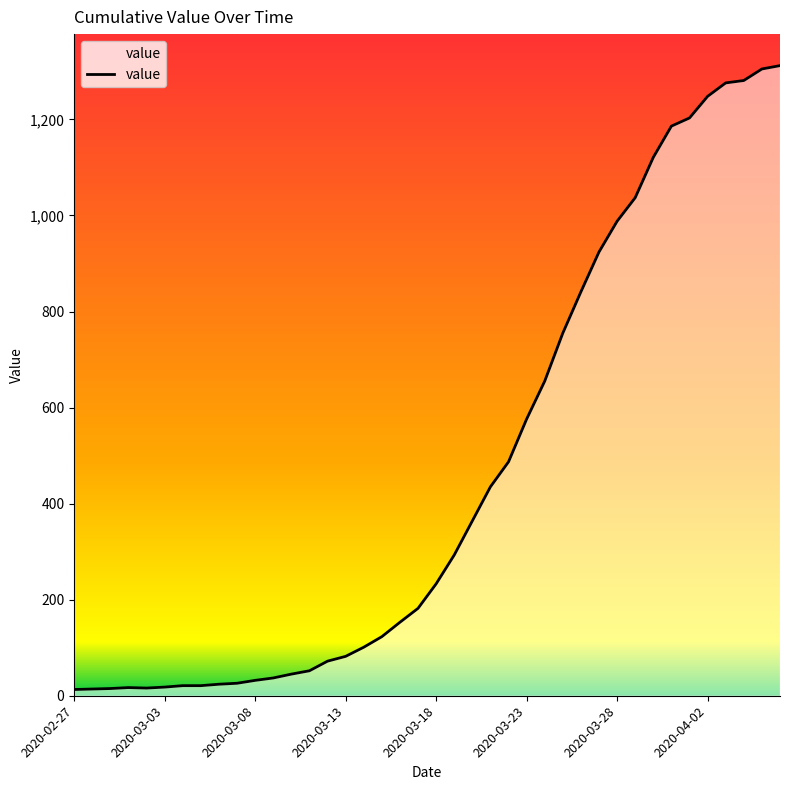

What is the difference between the maximum and minimum values?

1299